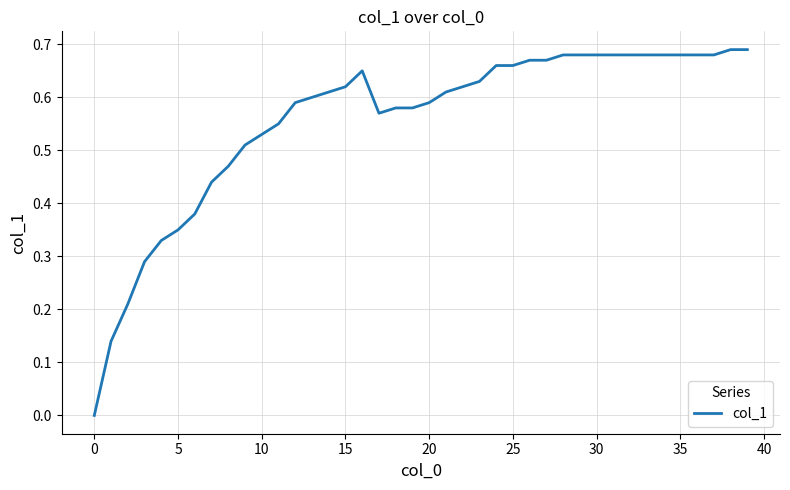

Does the chart have visible grid lines?

Yes